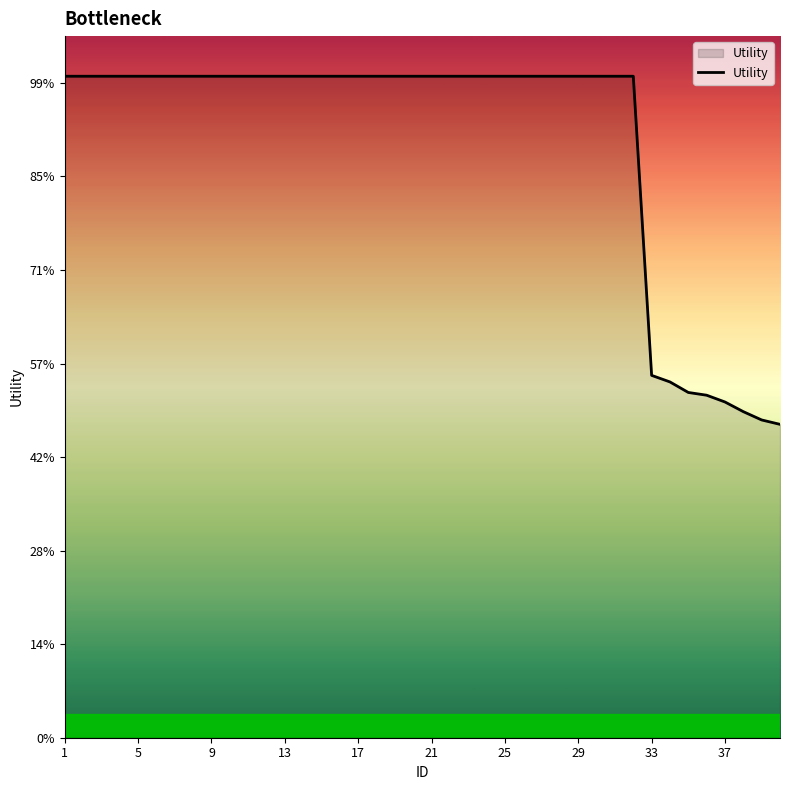

Is this an area chart (filled region under the line)?

Yes